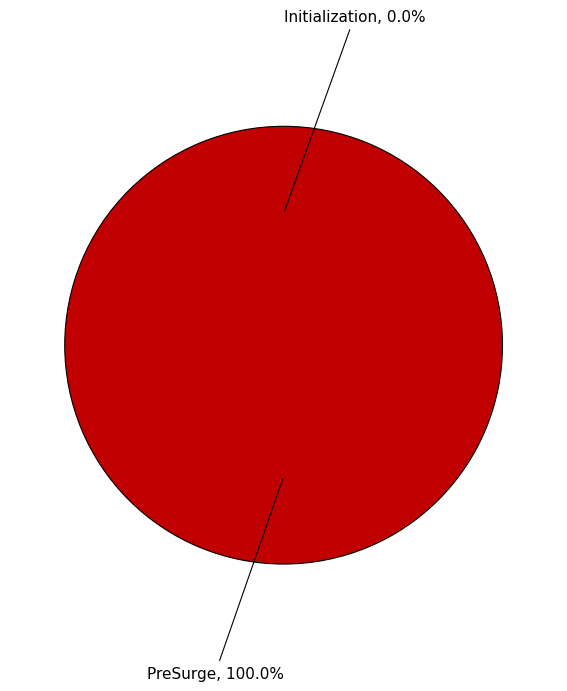

To the nearest percent, what is the difference between the Initialization and PreSurge slice percentages?

100%